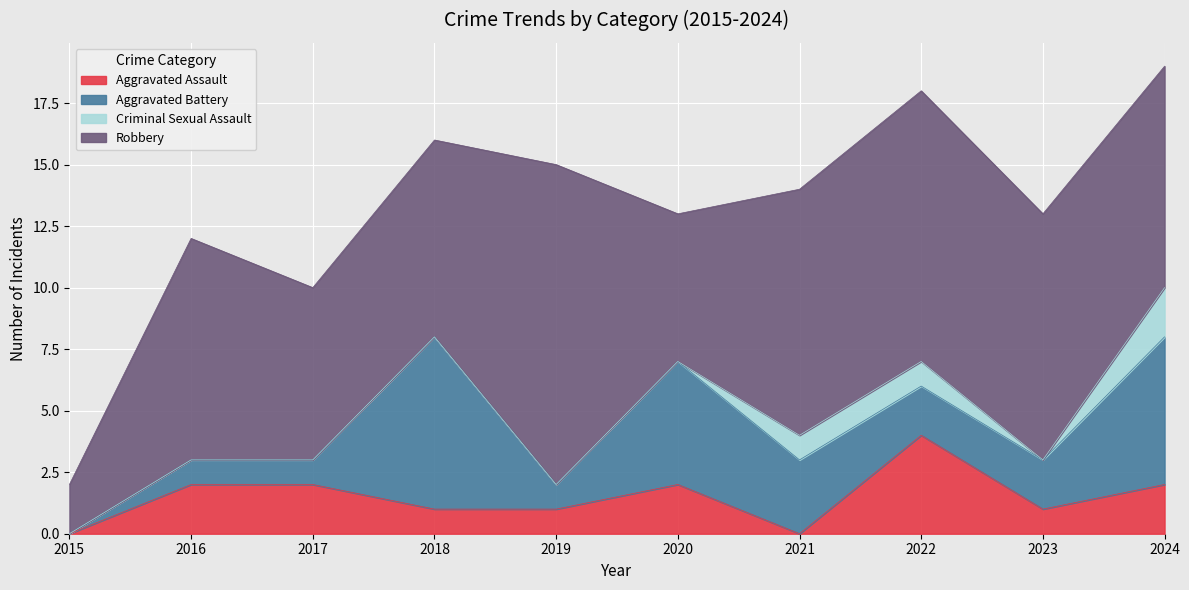

What is the difference between the highest and lowest values at 2022?

10